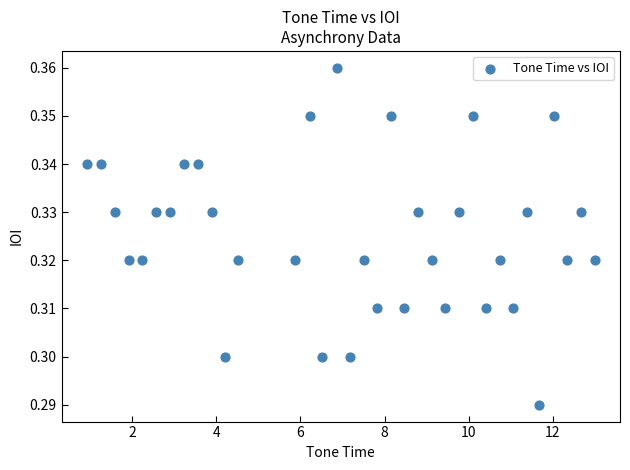

What is the range of X values (max minus min)?

12.1